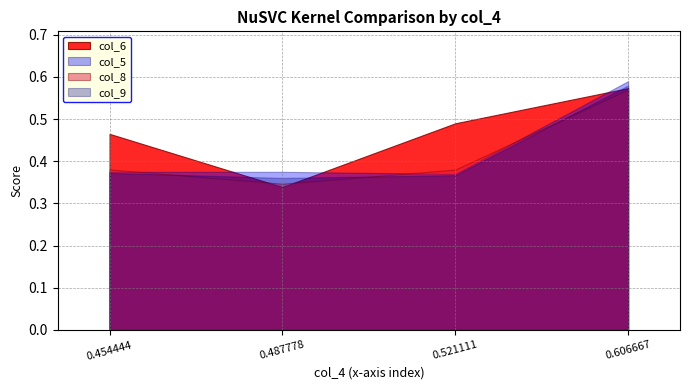

Is the value of col_8 at 0.606667 greater than the value of col_5 at 0.521111?

Yes